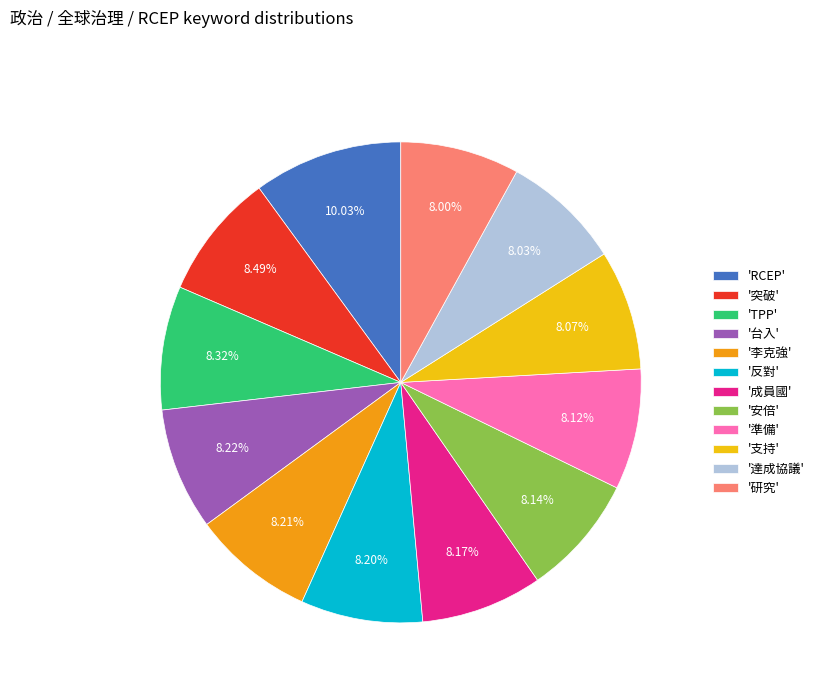

What is the ratio of the value at '安倍' to the value at 'RCEP'?

0.8